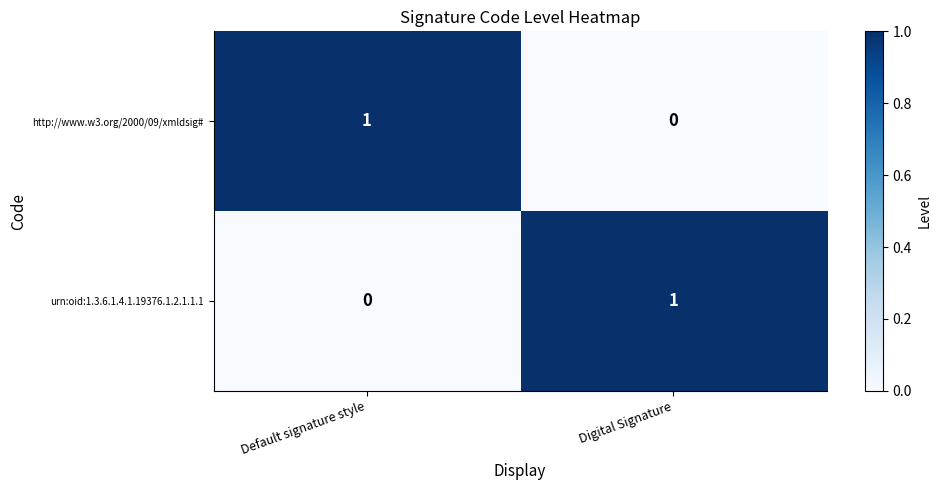

The urn:oid:1.3.6.1.4.1.19376.1.2.1.1.1 series shows 1 at Digital Signature. True or false?

True